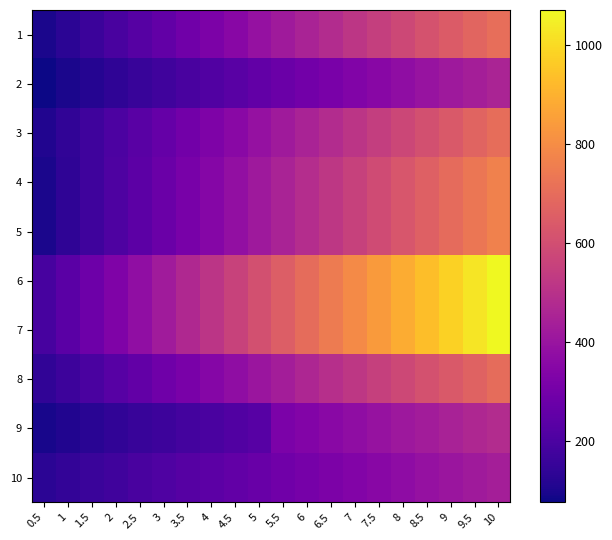

At which category is the sum across all series the highest?

10